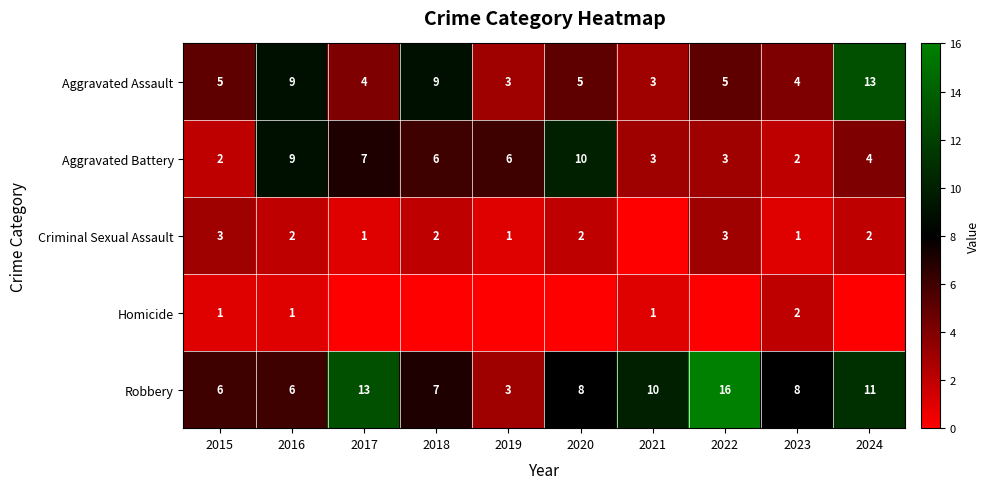

What is the difference between the Aggravated Assault values at 2015 and 2018?

4